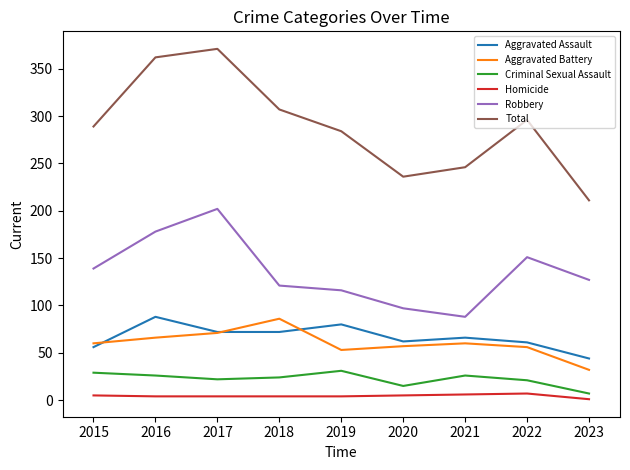

The value of Robbery at 2019 is 116. True or false?

True